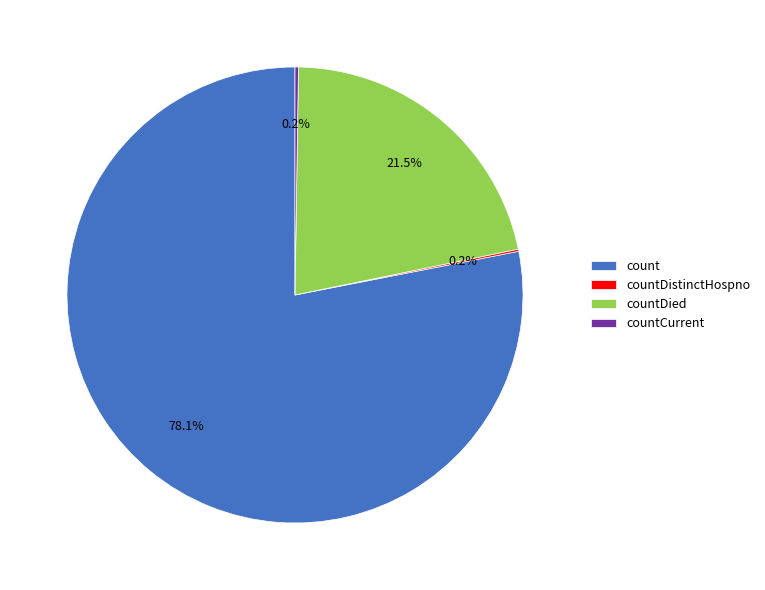

What portion of the pie excludes count?

21.9%